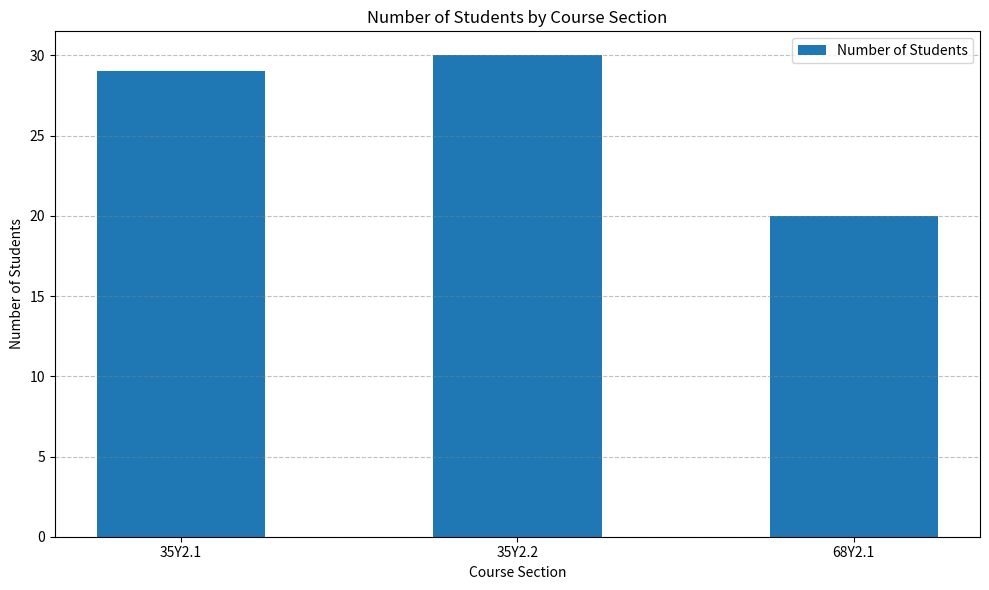

List the labels in order of value, smallest first.

68Y2.1, 35Y2.1, 35Y2.2